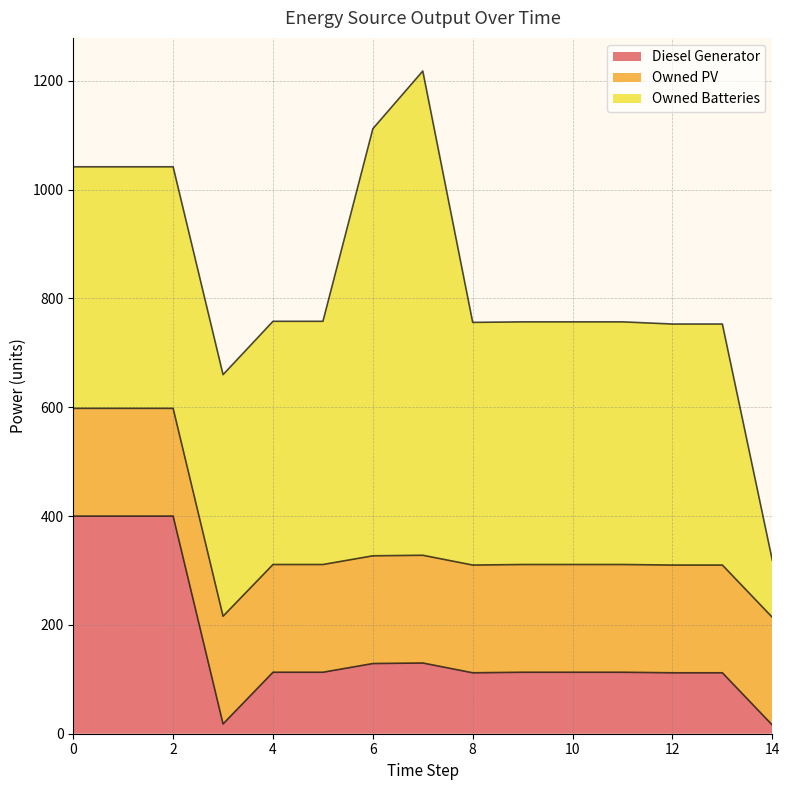

Reading right to left, extract all data points from this chart.

Diesel Generator: 16	112	112	113	113	113	112	130	129	113	113	18	400	400	400
Owned PV: 198	198	198	198	198	198	198	198	198	198	198	198	198	198	198
Owned Batteries: 105	443	443	446	446	446	446	890	785	447	447	444	444	444	444